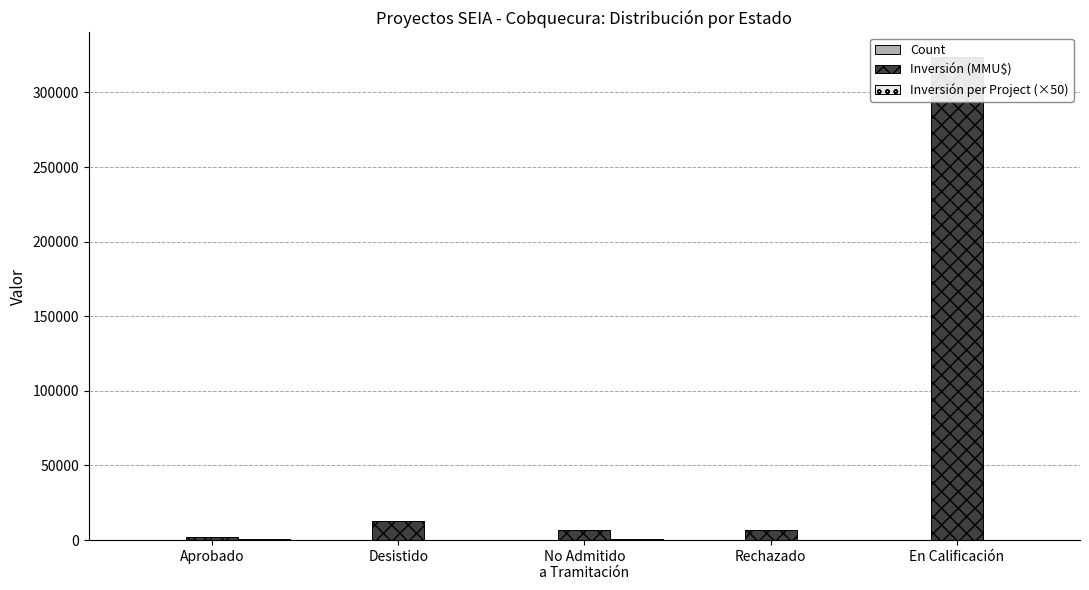

How many groups of bars are there?

5